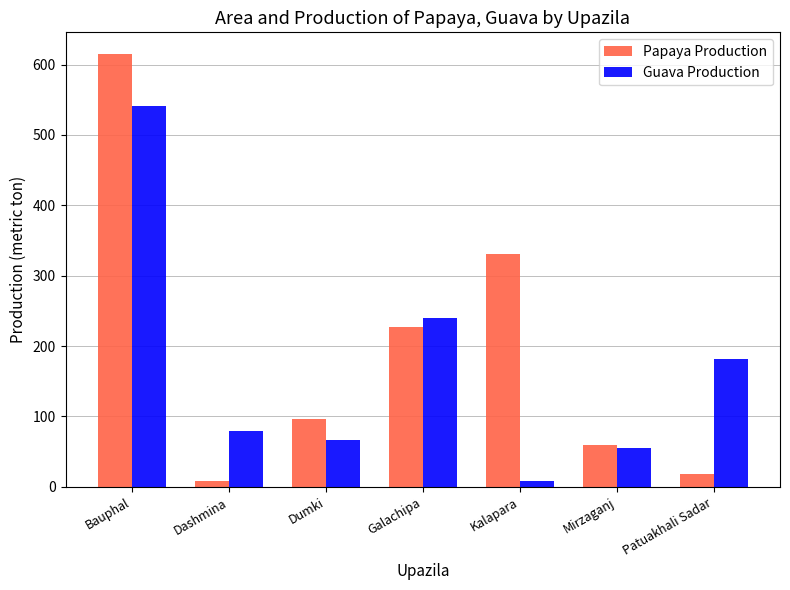

Where is Guava Production nearest to the value 275?

Galachipa